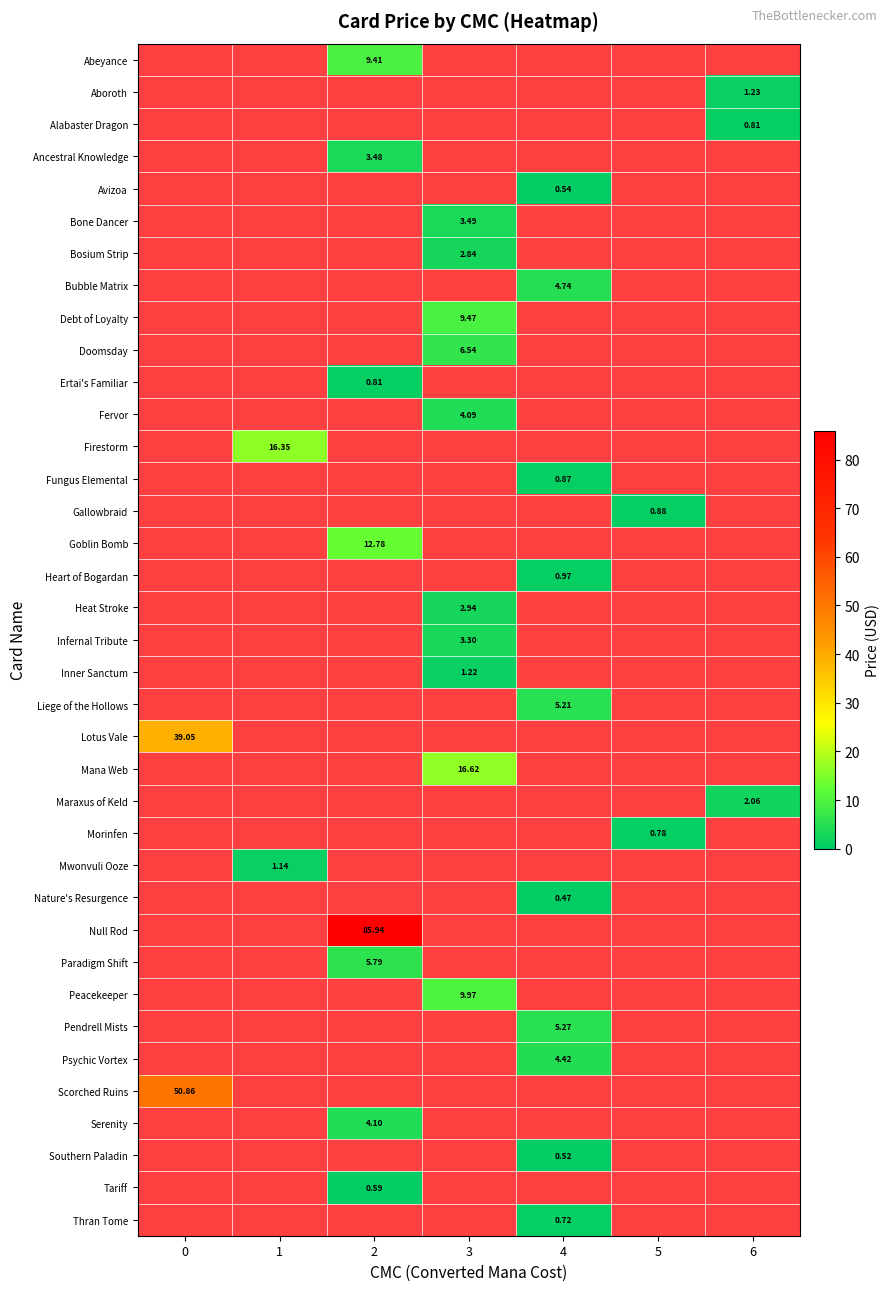

What is the smallest value displayed?

0.5